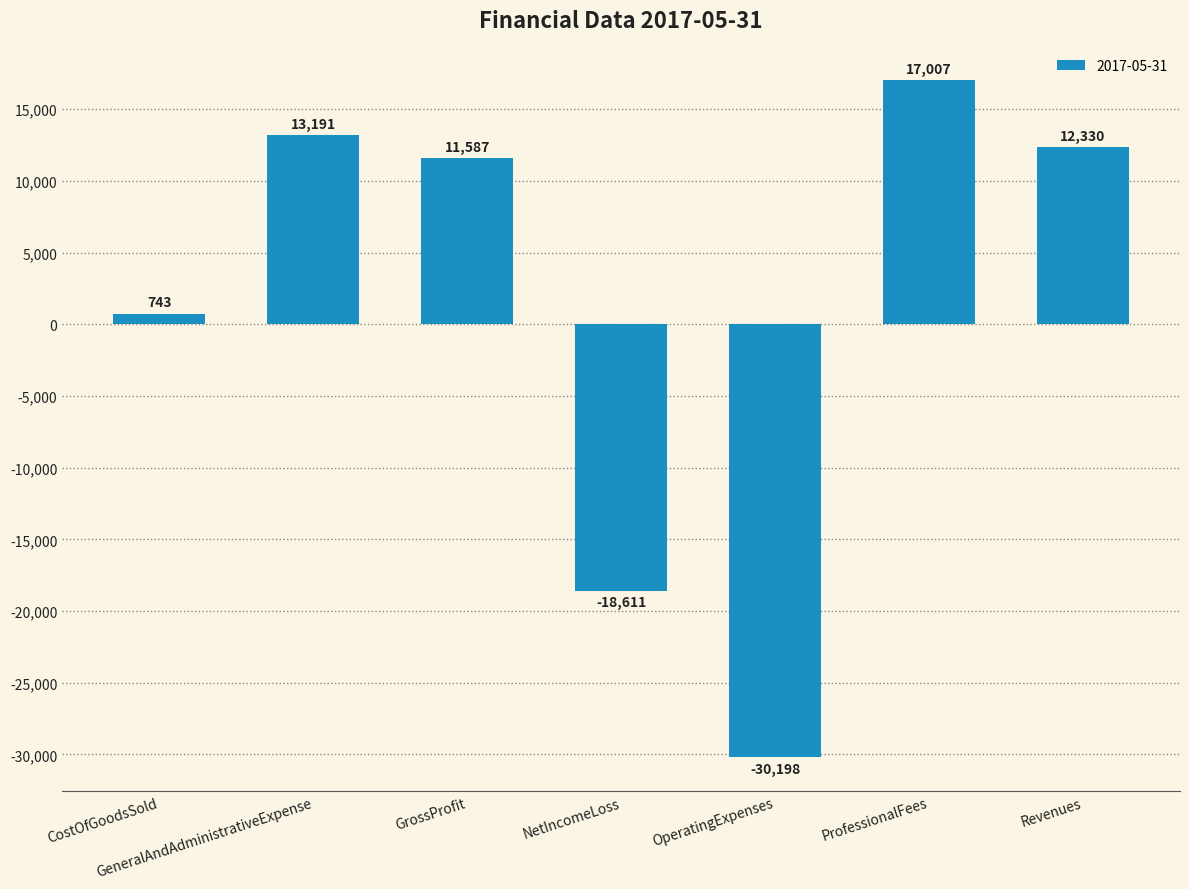

What is the change in value from GeneralAndAdministrativeExpense to NetIncomeLoss?

-31802